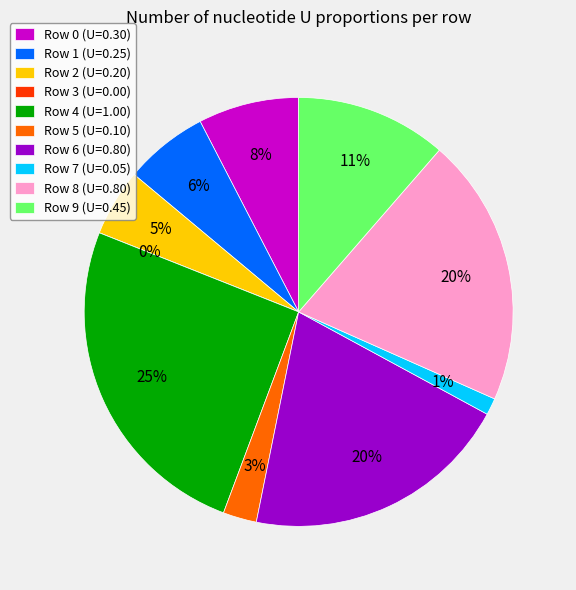

What is the change in value from Row 8 to Row 9?

-0.4